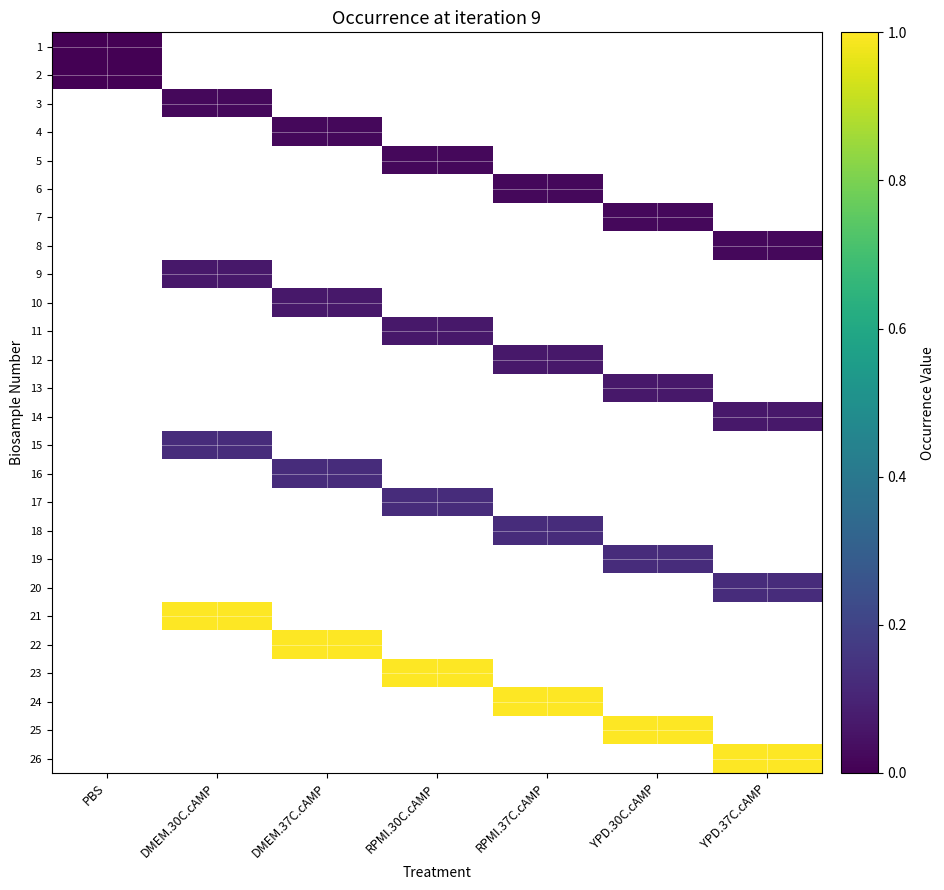

Count the number of categories in the chart.

7